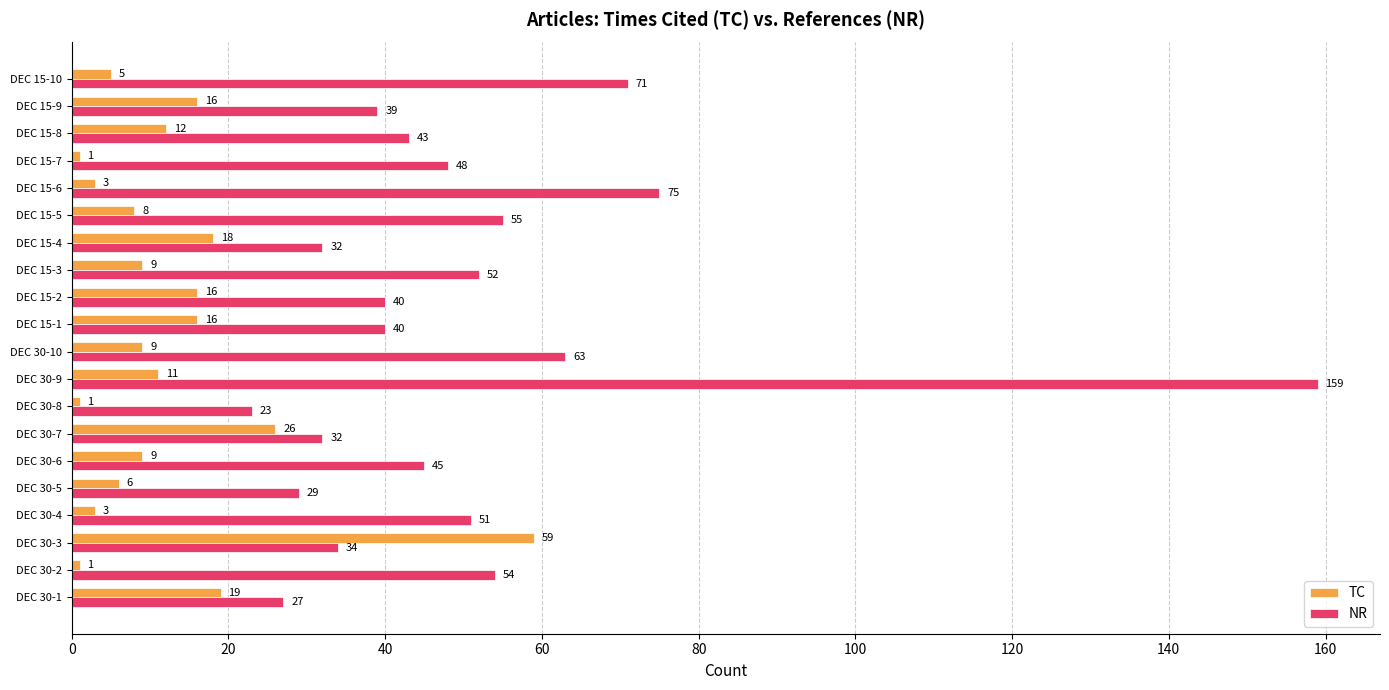

List the series in order of their overall mean, highest first.

NR, TC